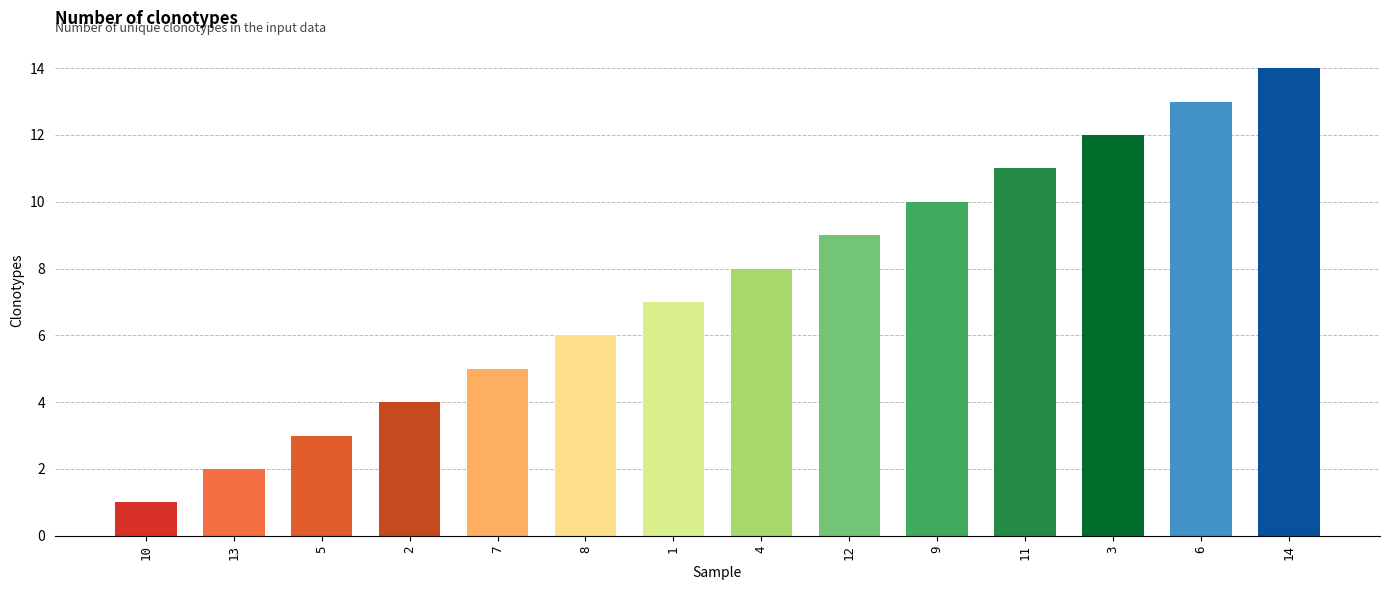

What is the change in value from 11 to 6?

+2